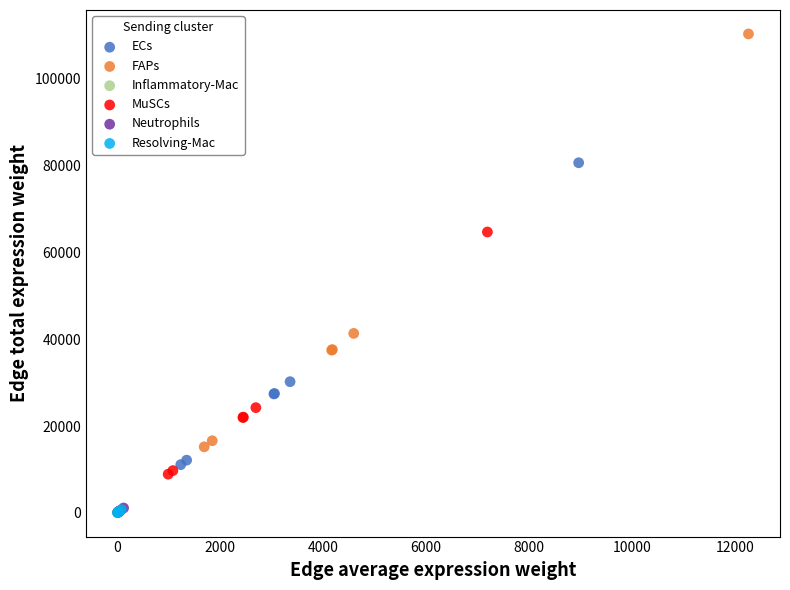

What are all the series names shown in the legend?

ECs, FAPs, Inflammatory-Mac, MuSCs, Neutrophils, Resolving-Mac